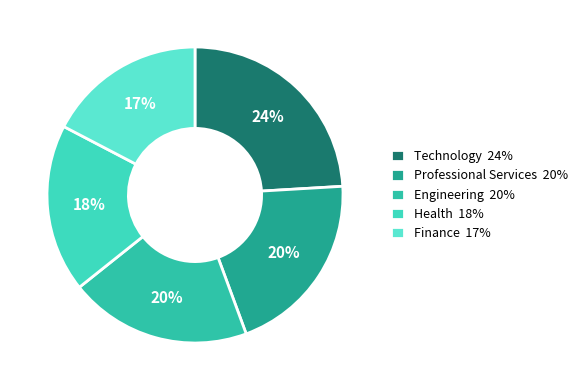

Count the number of slices in the pie.

5